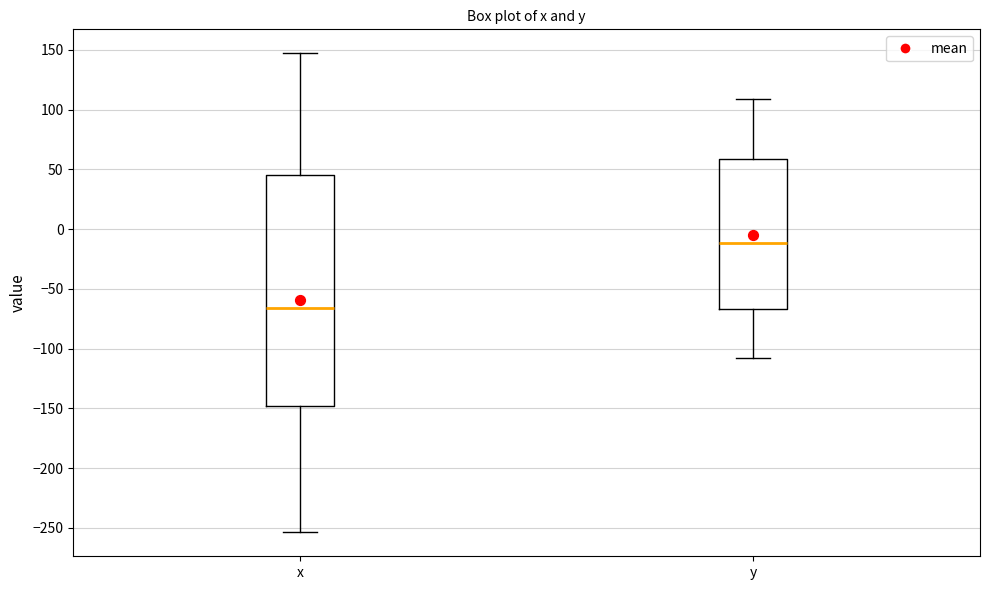

Reading left to right, transcribe this box plot: for each box, give where its median line is, the range the box spans, and where its two whiskers end, as read against the y-axis. The values are not printed on the chart, so give them approximately, as read against the axis.

x: median -65, box -150 to 45, whiskers -255 to 145
y: median -10, box -65 to 60, whiskers -110 to 110